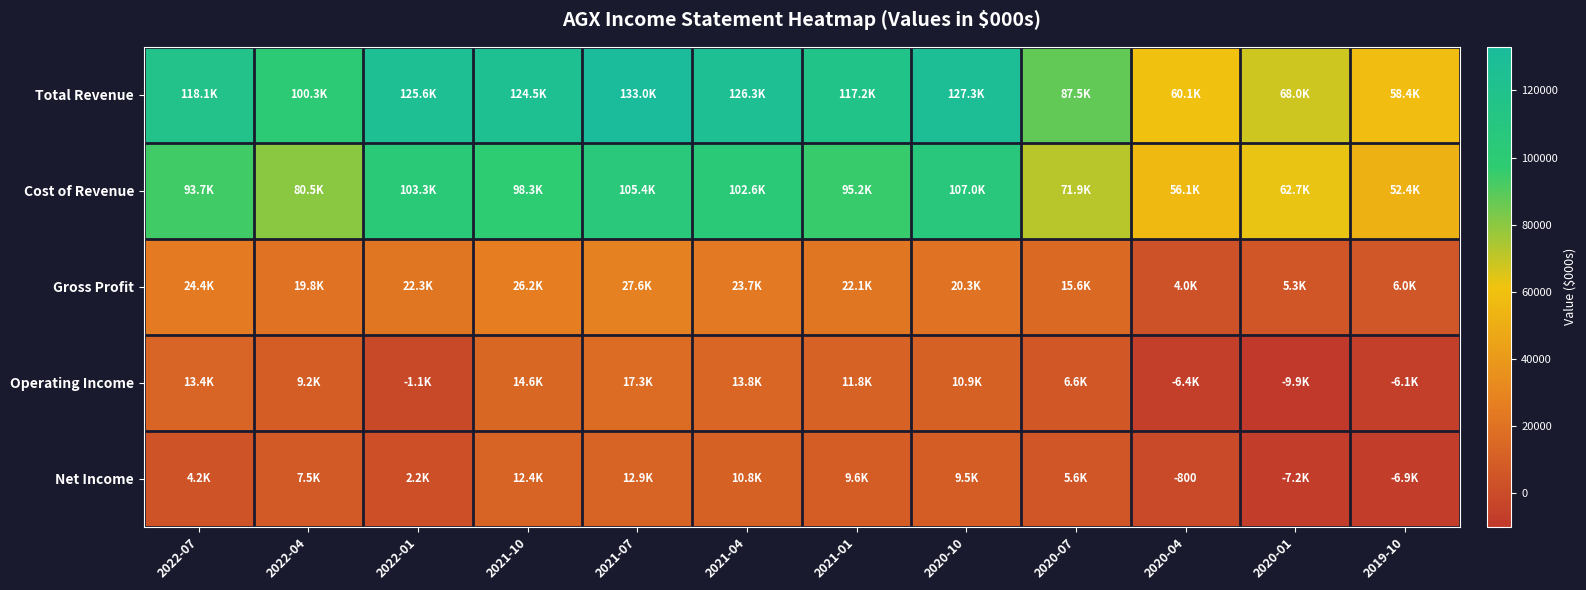

What is the difference between the highest and lowest values at 2021-07?

120100